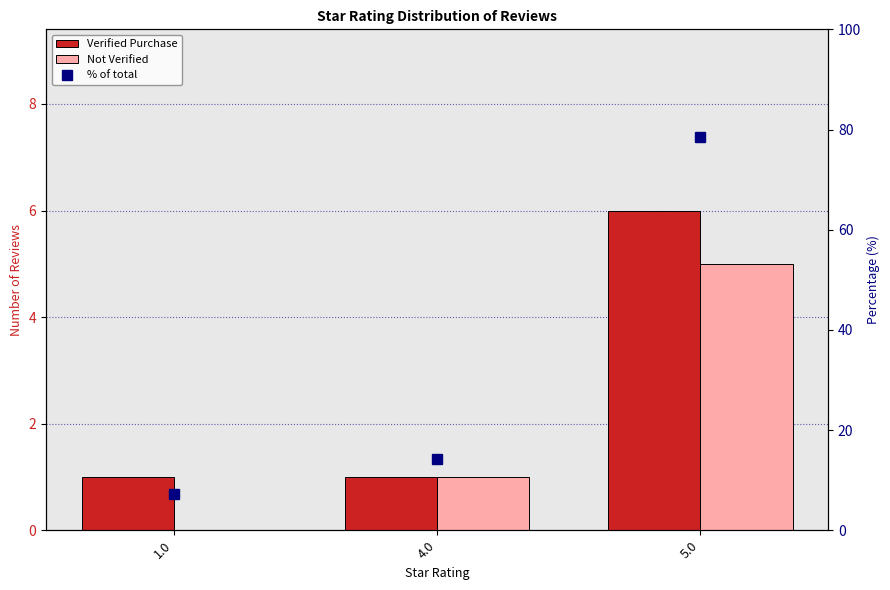

Reading left to right, extract all data points from this chart.

Verified Purchase: 1.0=1.0	4.0=1.0	5.0=6.0
Not Verified: 1.0=0.0	4.0=1.0	5.0=5.0
% of total: 1.0=7.1	4.0=14.3	5.0=78.6